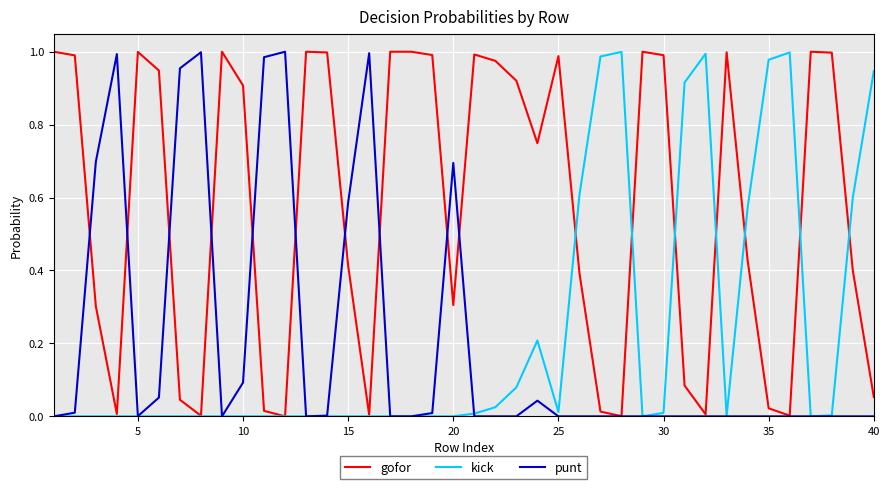

What is the sum of all kick values?

8.9